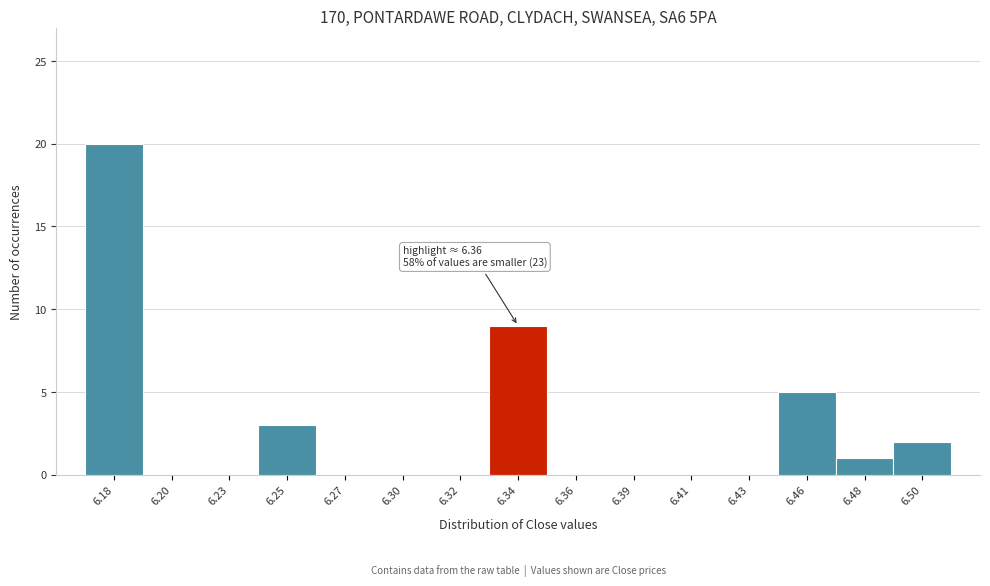

Reading left to right, what are all the values shown in this chart?

6.18=20	6.20=0	6.23=0	6.25=3	6.27=0	6.30=0	6.32=0	6.34=9	6.36=0	6.39=0	6.41=0	6.43=0	6.46=5	6.48=1	6.50=2